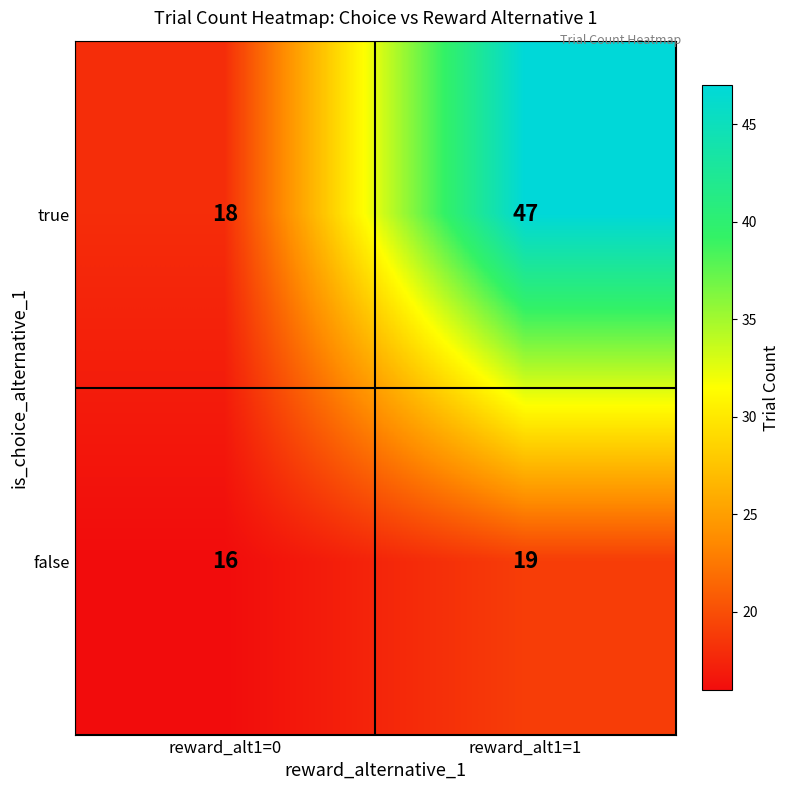

What is the total value across all series at reward_alt1=1?

66